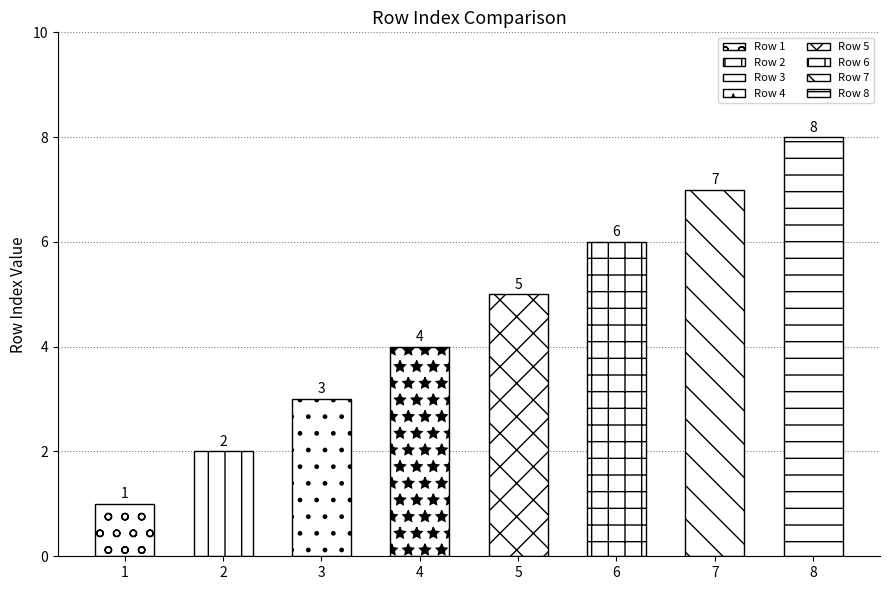

What is the value of the 1st bar from the left?

1